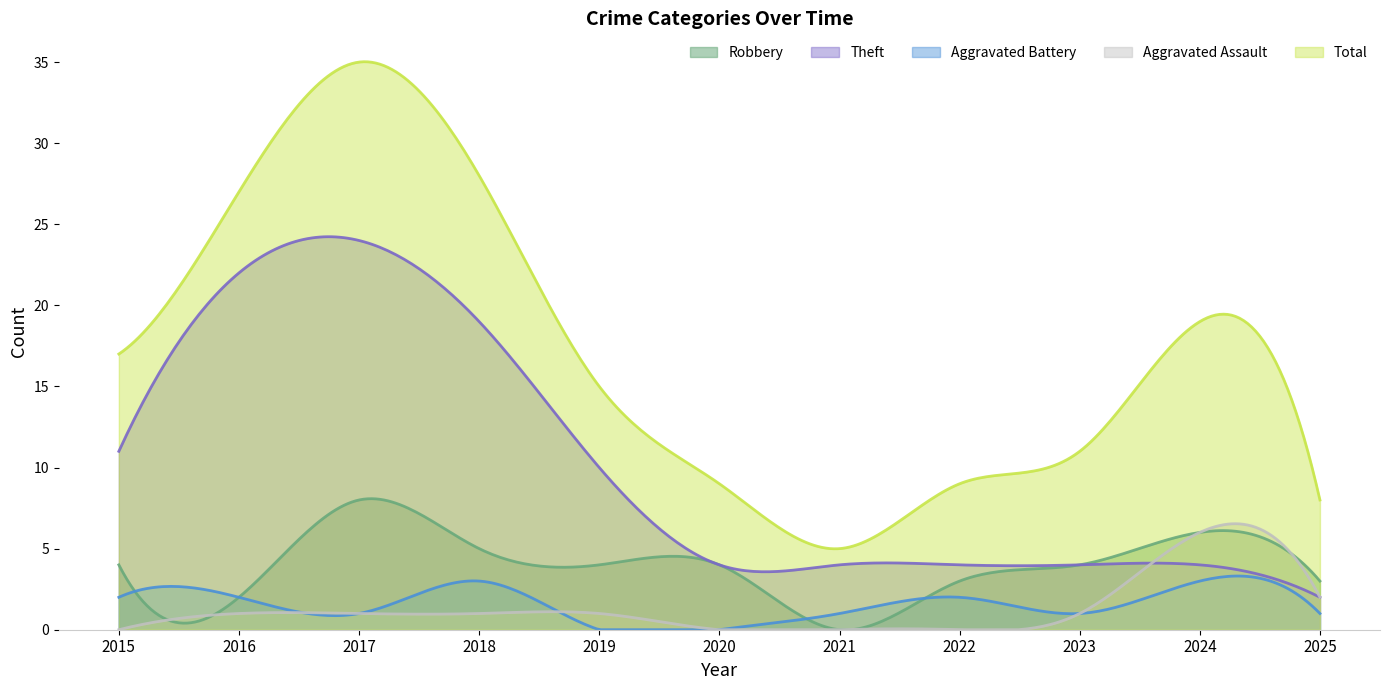

What is the value of the Aggravated Battery point at the 2nd from the left?

2